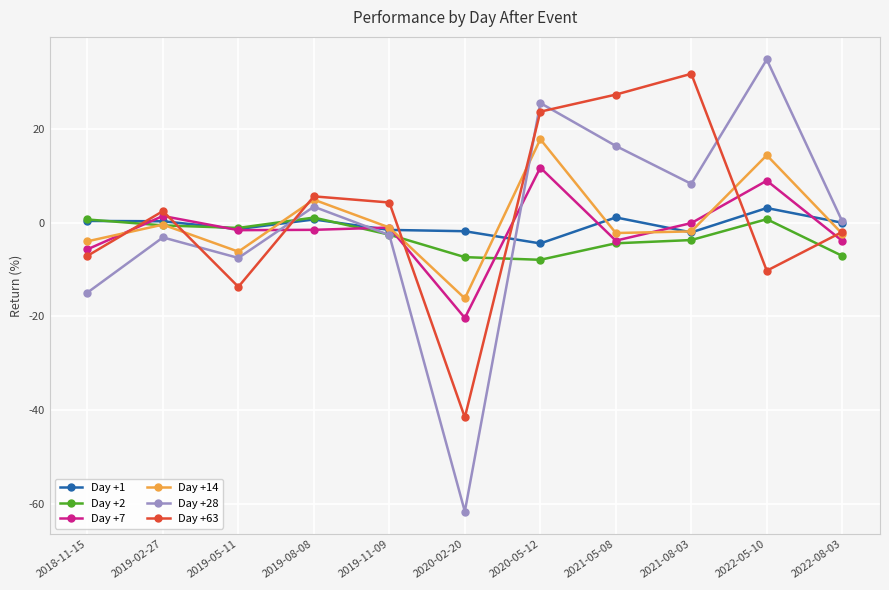

The Day +2 series shows -7.3 at 2020-02-20. True or false?

True